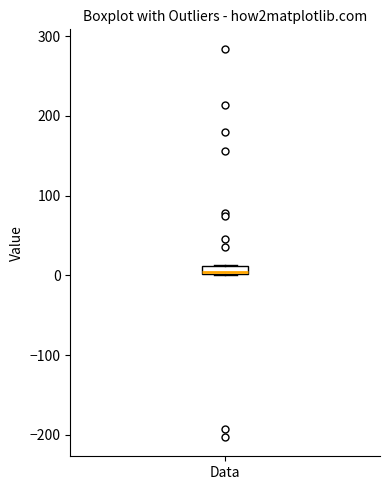

Where is the upper edge of the box for Data on the y-axis? The values are not printed on the chart, so give them approximately, as read against the axis.

10